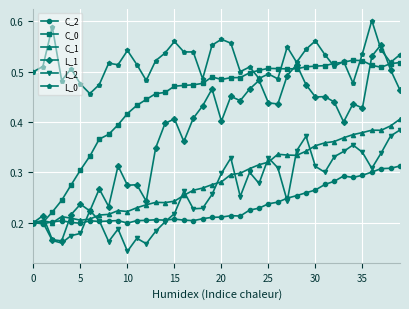

How many L_0 values are between 0 and 1?

40